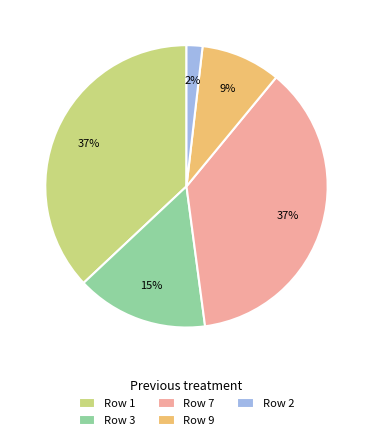

What percentage is the Row 2 slice, to the nearest percent?

2%